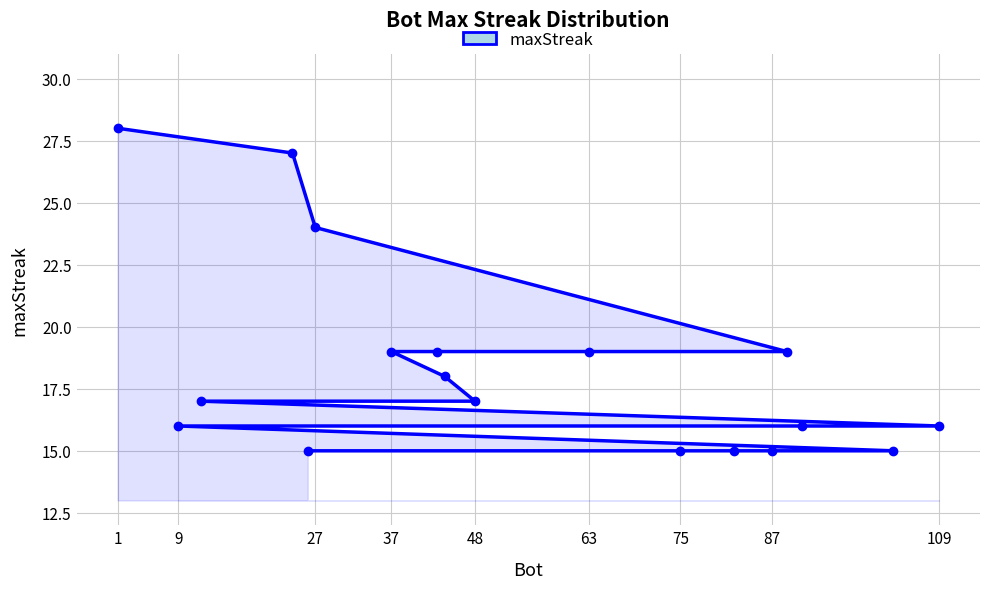

True or false: there are more than 2 points higher than both neighbors.

False